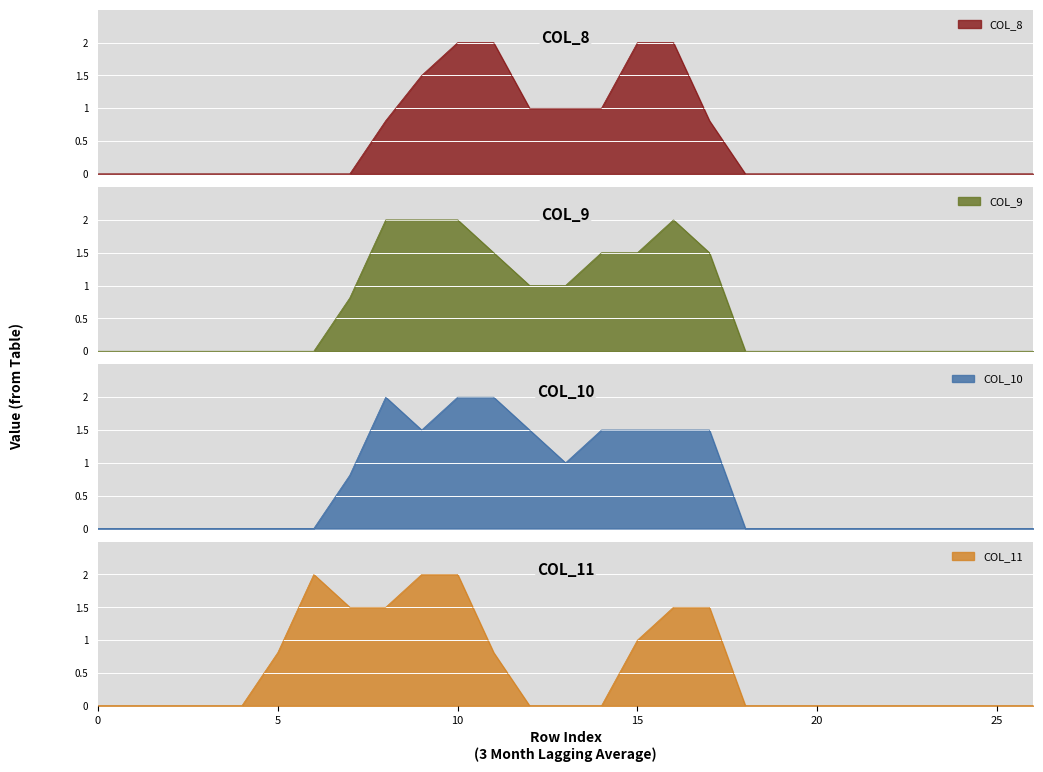

In col_10, how many points are lower than both neighbors (excluding endpoints)?

2